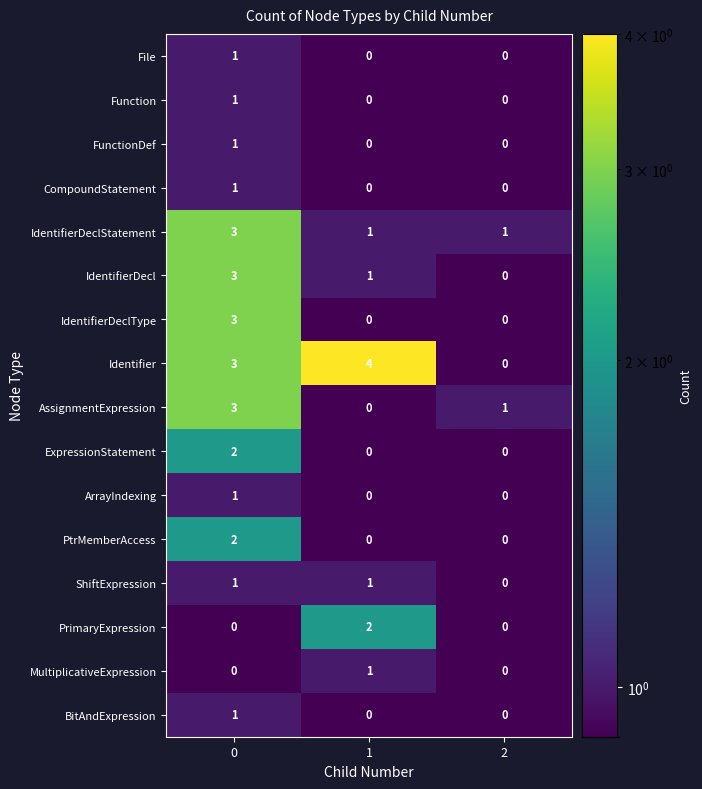

True or false: IdentifierDeclType has a value of 4 at 0.

False